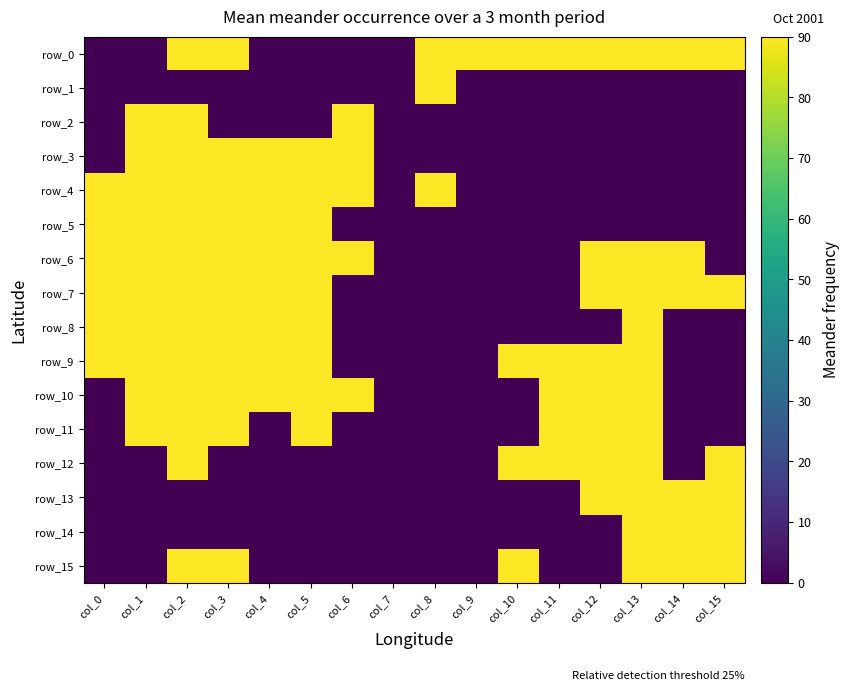

At which category is the sum across all series the highest?

col_2